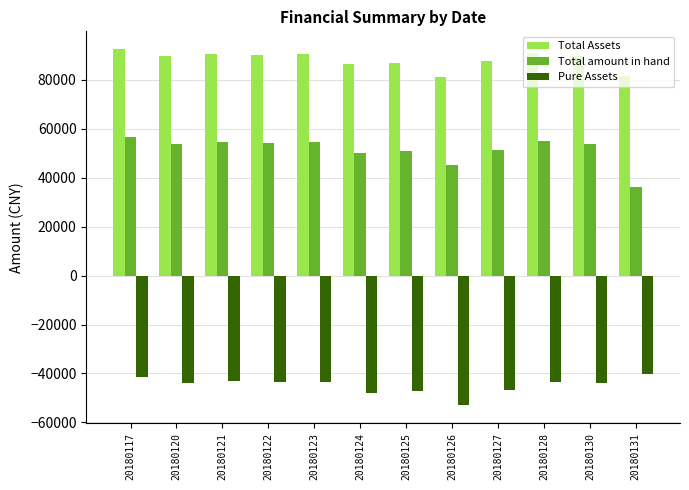

What is the difference between the maximum and minimum values in the Total amount in hand series?

20319.5